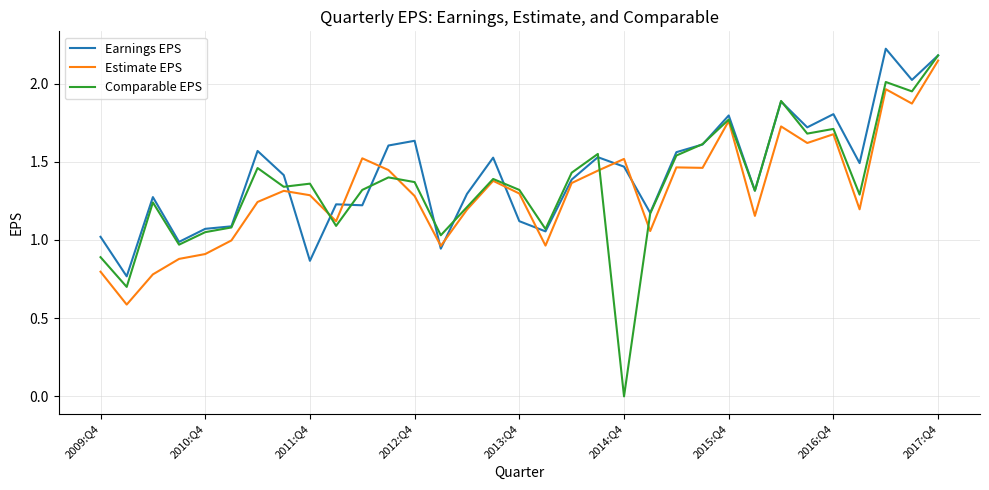

How many lines are shown in the chart?

3